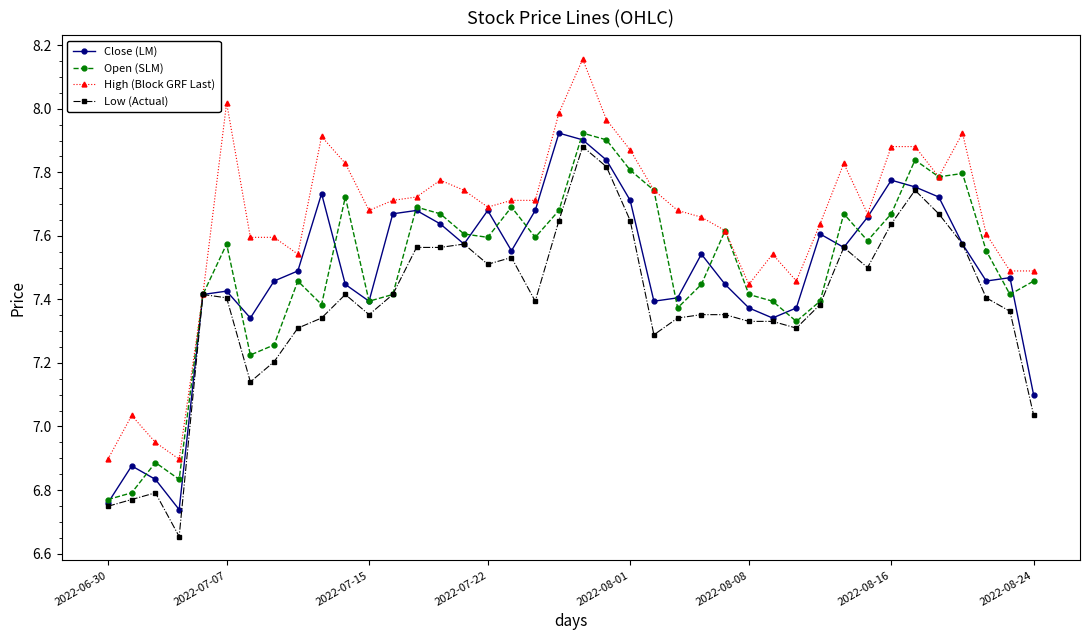

Which series has the widest spread of values?

High (Block GRF Last)